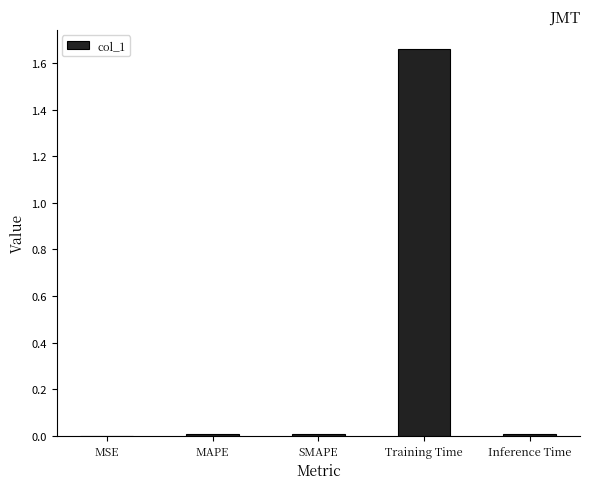

Between MSE and Training Time, which is larger?

Training Time